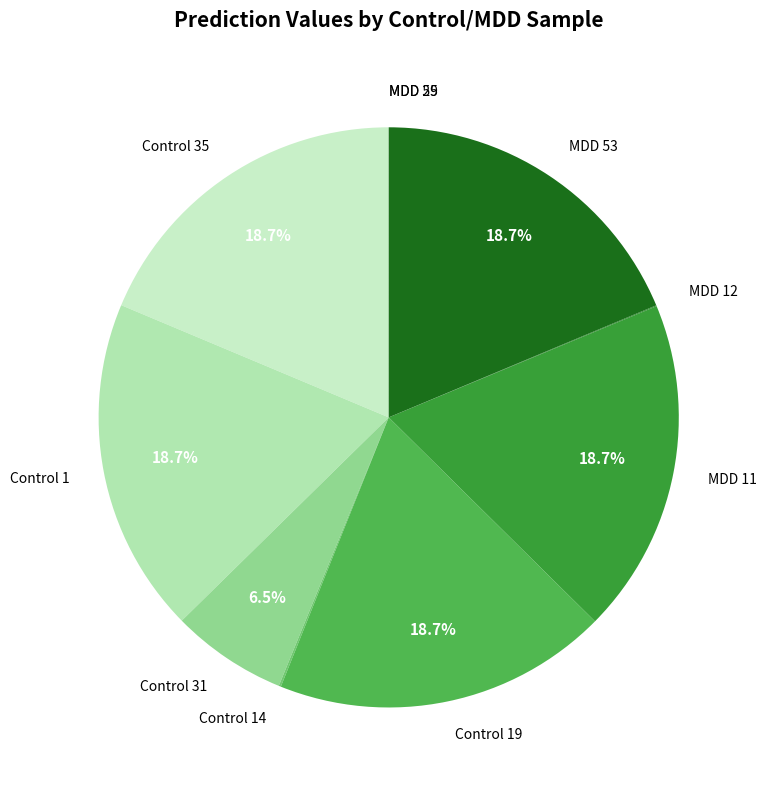

Do MDD 53 and Control 35 together represent more than half of the pie?

No